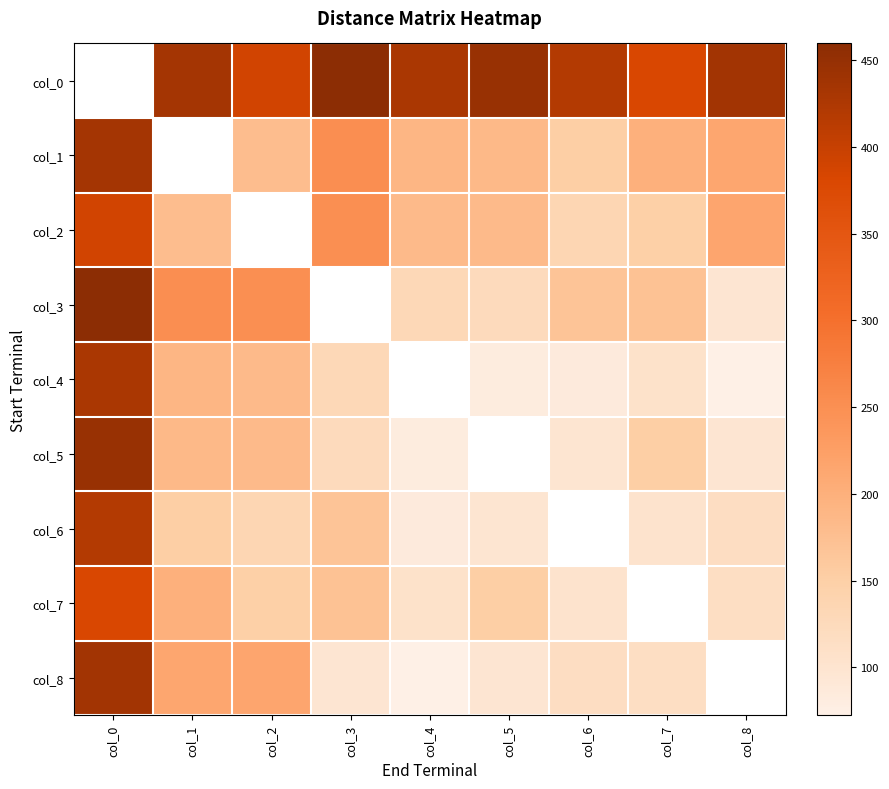

Where does the col_2 series first go above 150?

col_0